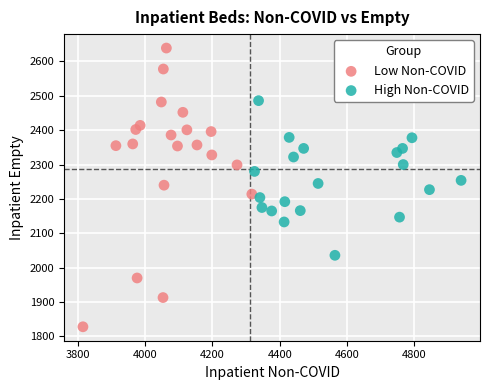

Which series has the largest Y range (max minus min)?

Low Non-COVID